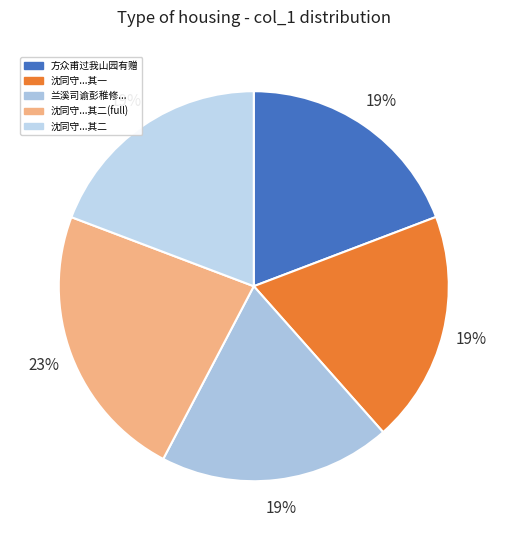

What is the largest slice in the pie chart?

沈同守...其二(full)